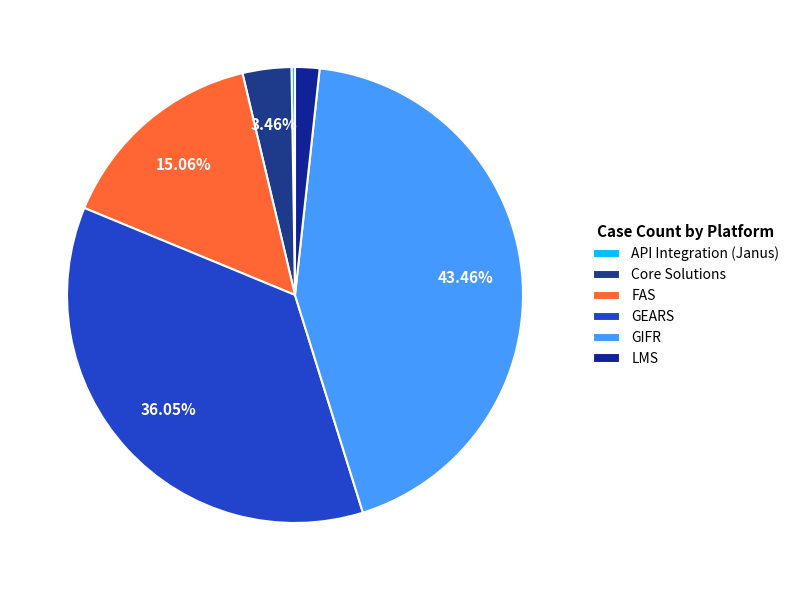

To the nearest percent, what is the combined percentage of GIFR and API Integration (Janus)?

44%